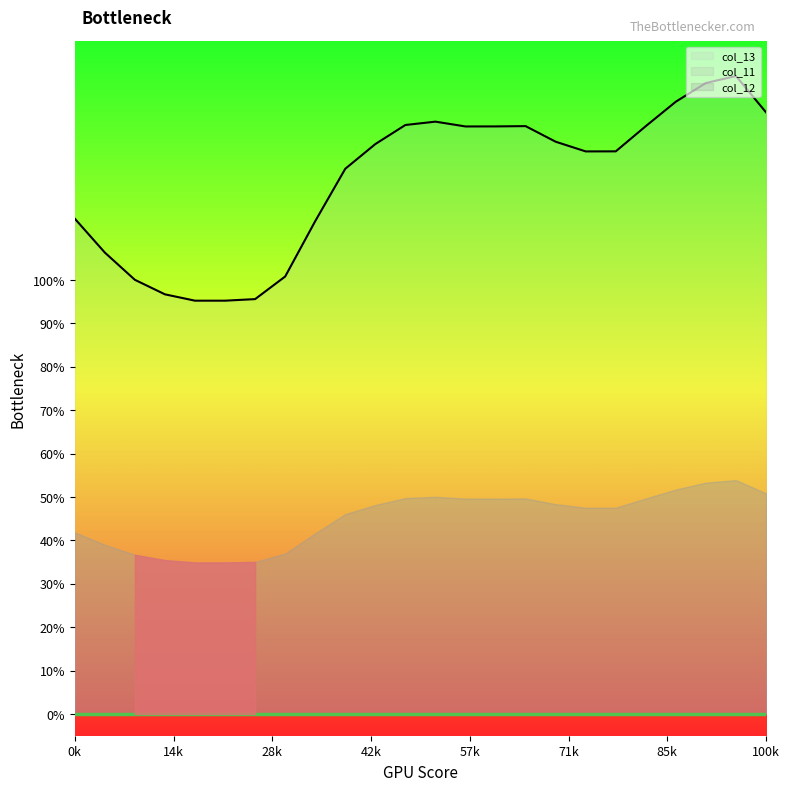

Which has a higher value, 7 or 10?

10